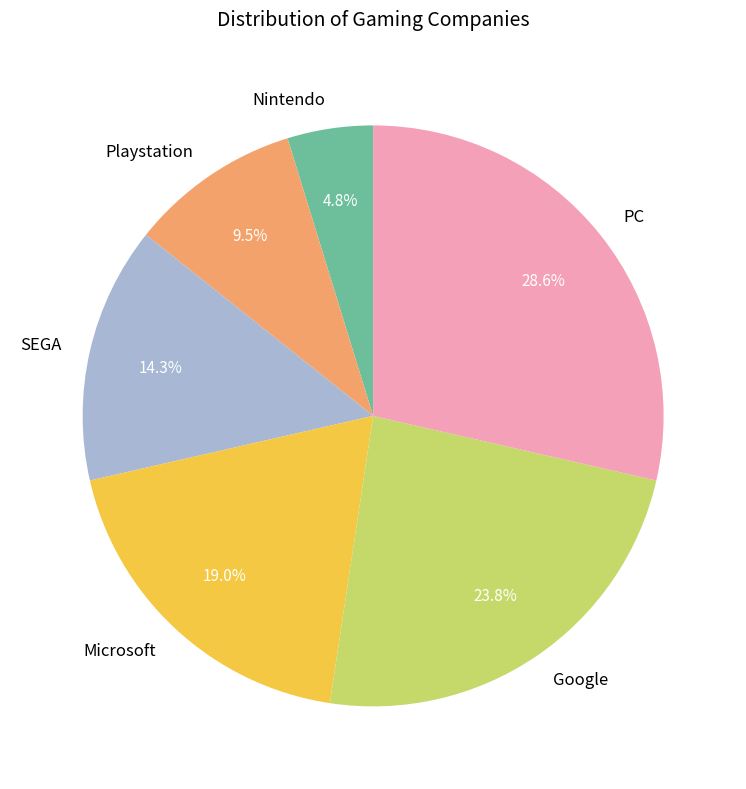

Which has a higher value, Playstation or SEGA?

SEGA